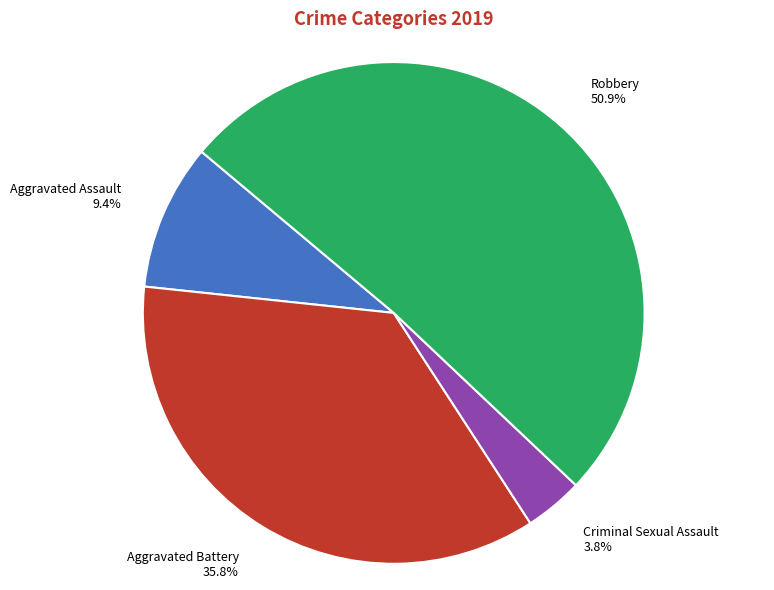

To the nearest percent, what is the average slice percentage?

25%